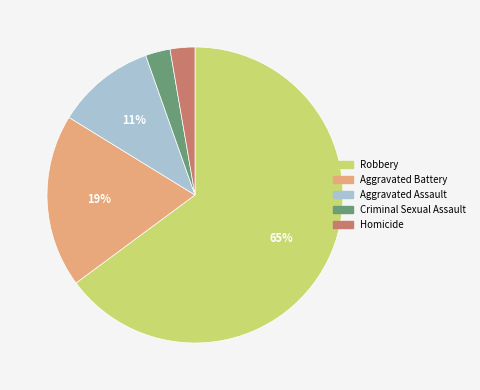

What is the majority slice?

Robbery